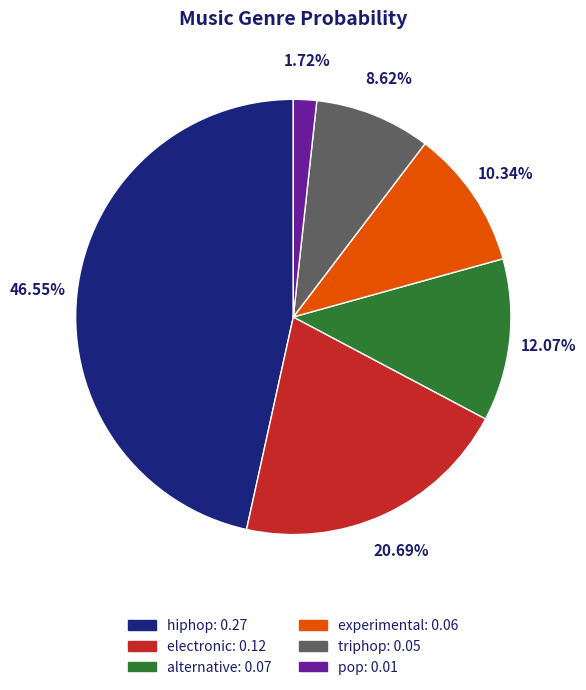

To the nearest percent, what percentage of the pie is triphop?

9%